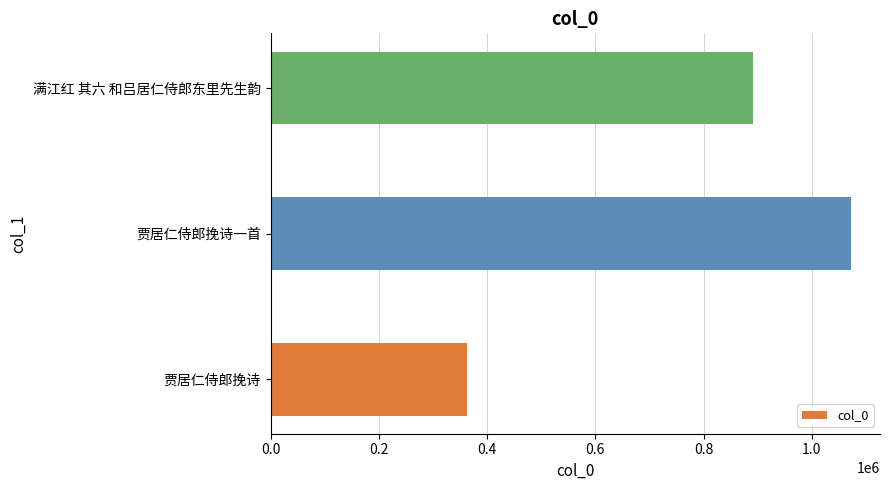

At which label is the value closest to 717936?

满江红 其六 和吕居仁侍郎东里先生韵